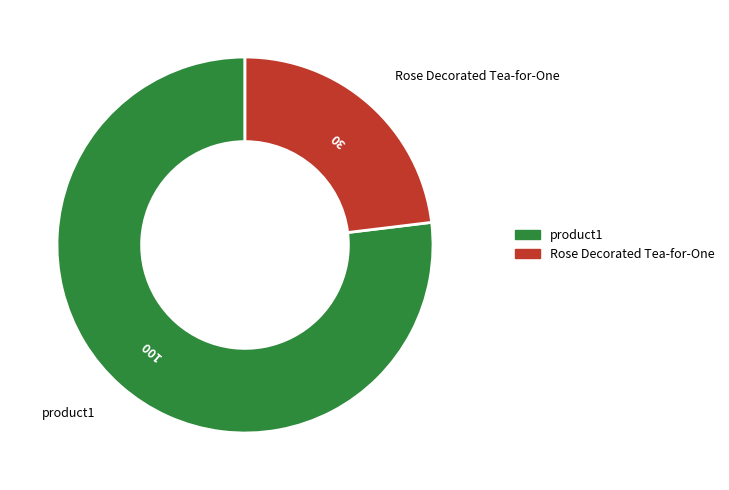

What is the ratio of the value at product1 to the value at Rose Decorated Tea-for-One?

3.3